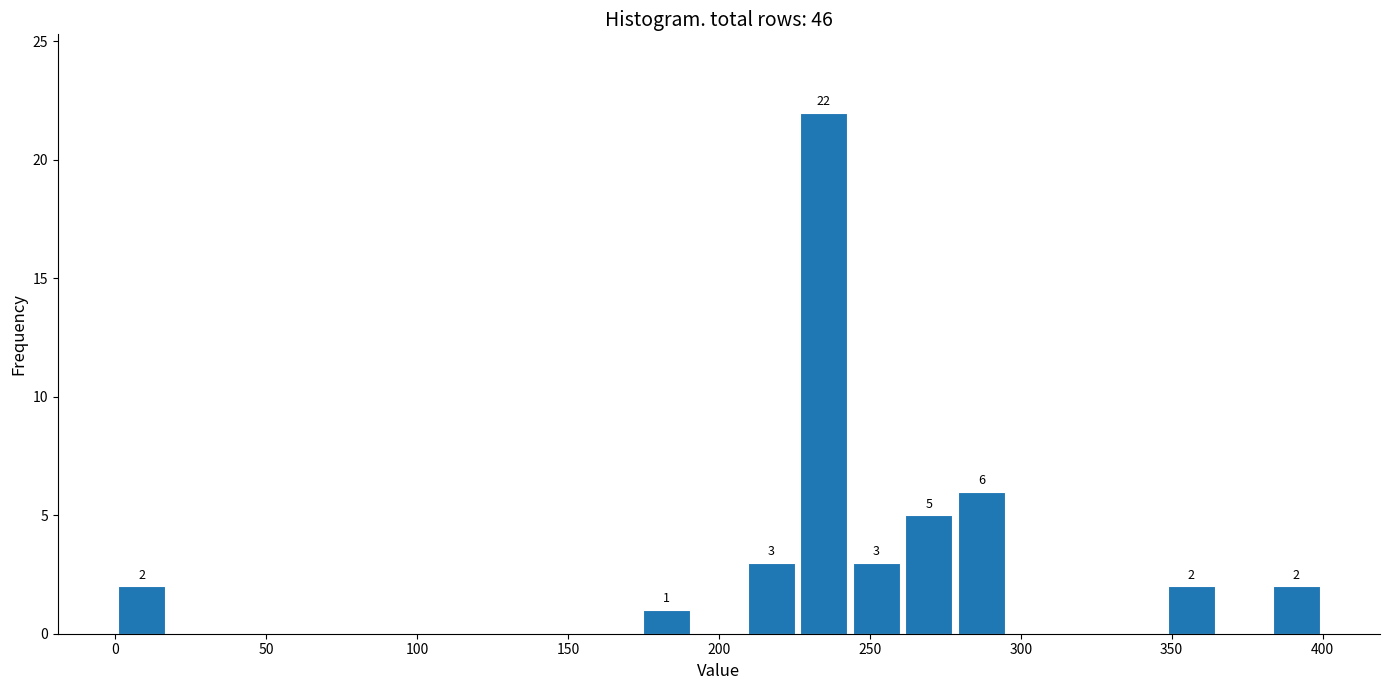

Around what value on the x-axis is the tallest bar? Give the approximate position of its centre, as read against the axis.

235